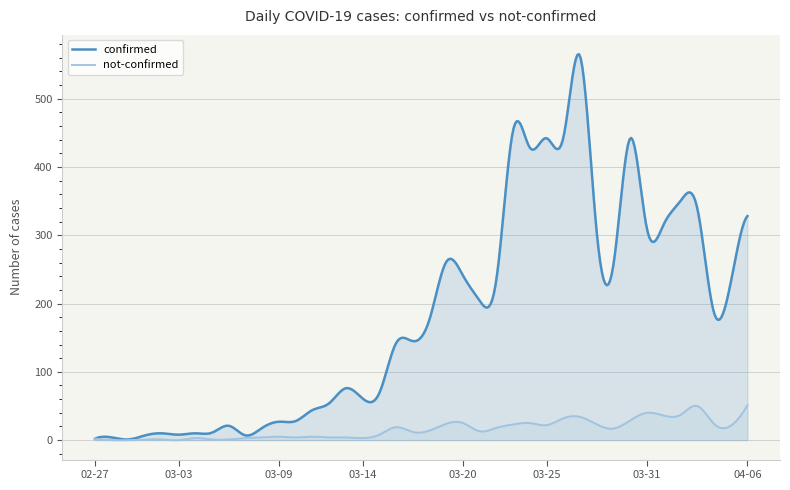

Reading left to right, list all the values displayed in this chart.

confirmed: 2	4	1	7	10	8	10	11	21	7	18	27	28	44	54	76	61	69	142	145	177	261	241	204	236	454	428	442	443	562	303	258	442	309	316	350	340	187	230	328
not-confirmed: 2	0	0	1	1	0	3	1	1	3	4	5	4	5	4	4	3	8	19	12	14	24	25	13	18	23	25	22	32	34	23	17	29	40	36	37	50	24	21	51